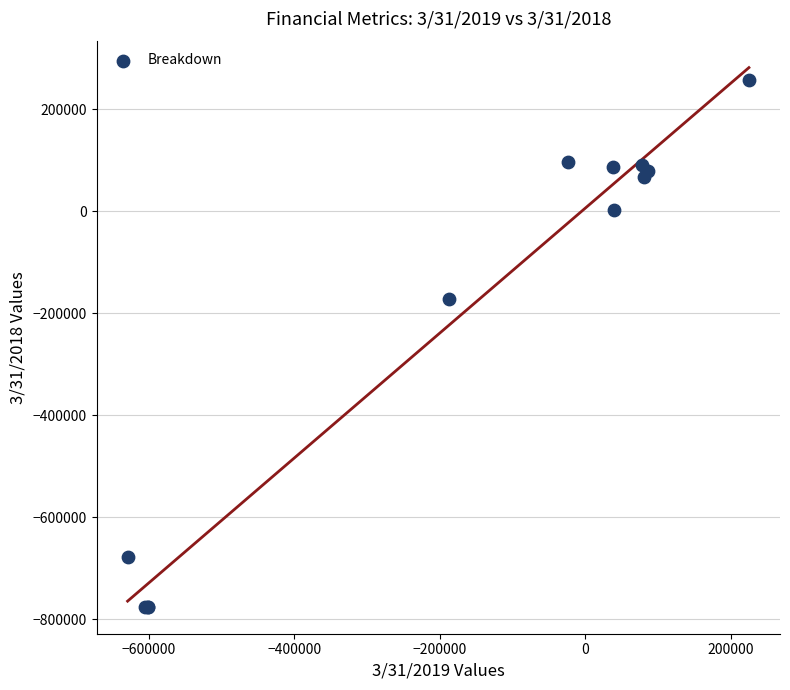

What Y value in the scatter plot is closest to -258754?

-171949